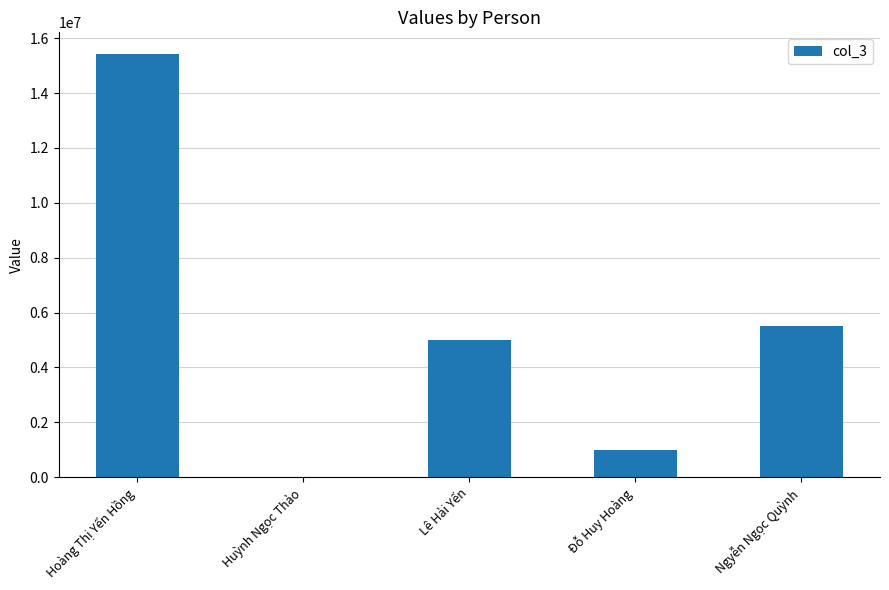

How many positive values are there?

4